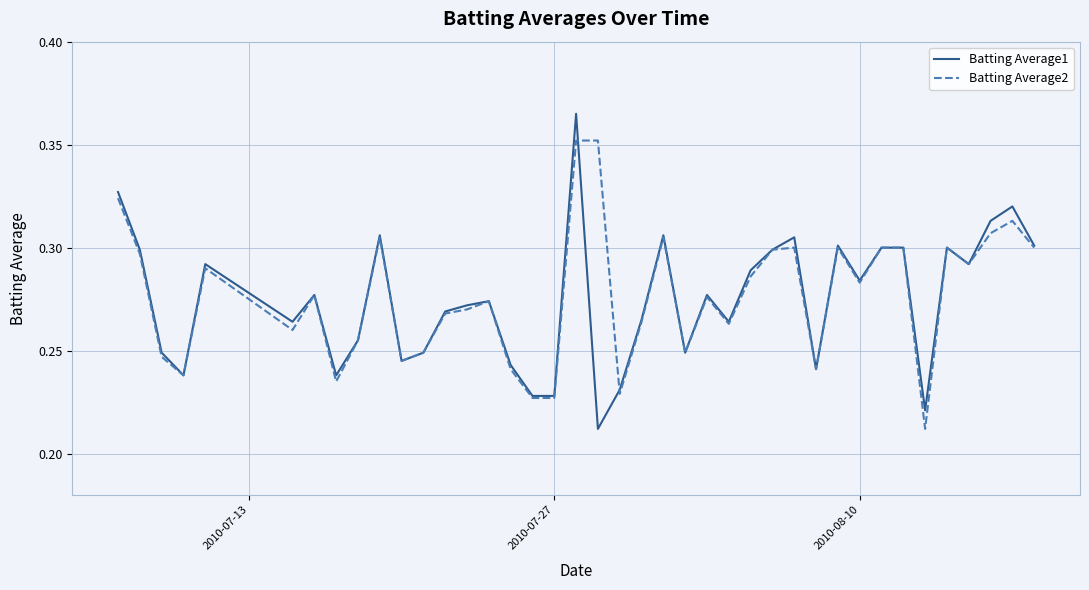

True or false: Batting Average2 and Batting Average1 cross at least once.

True